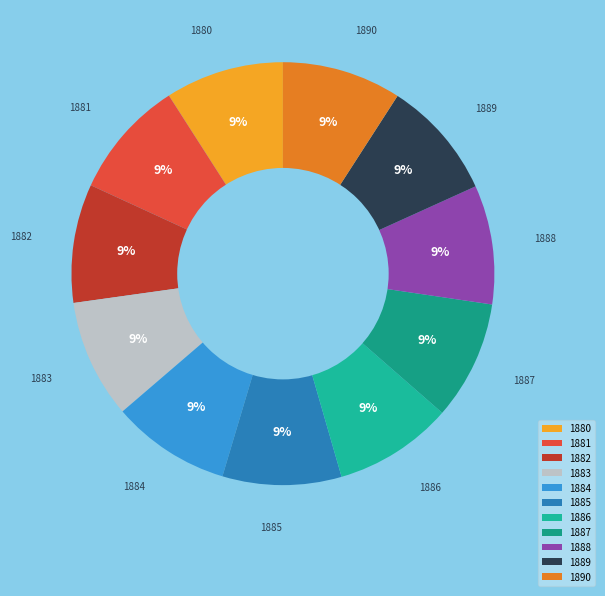

How many segments does this pie chart have?

11